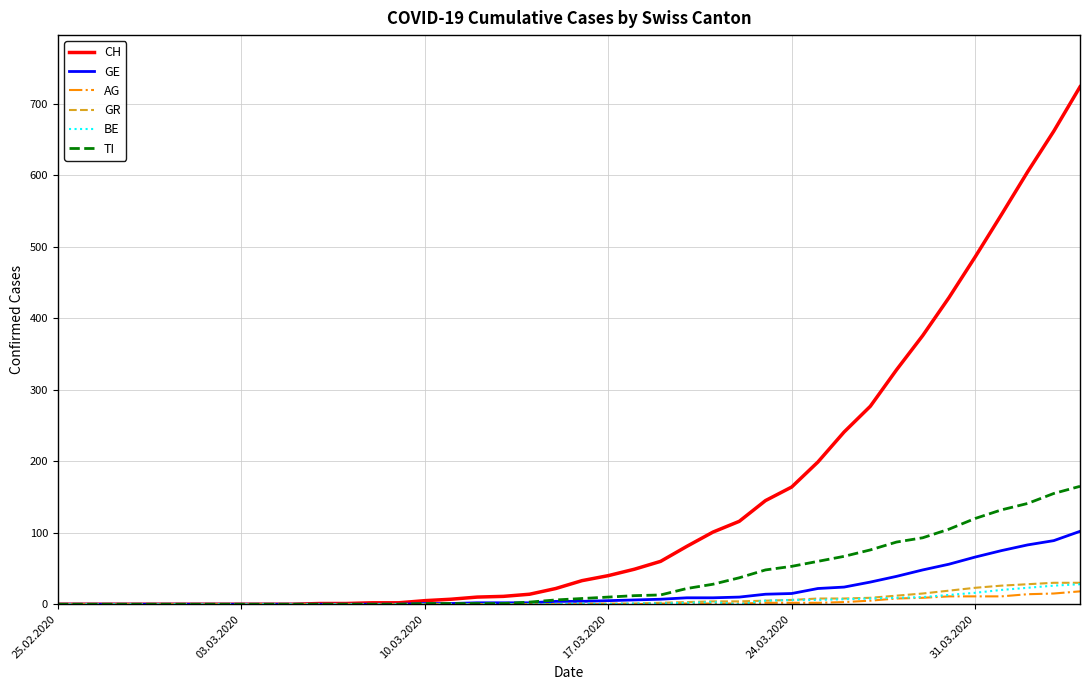

Which series has the largest total across all categories?

CH